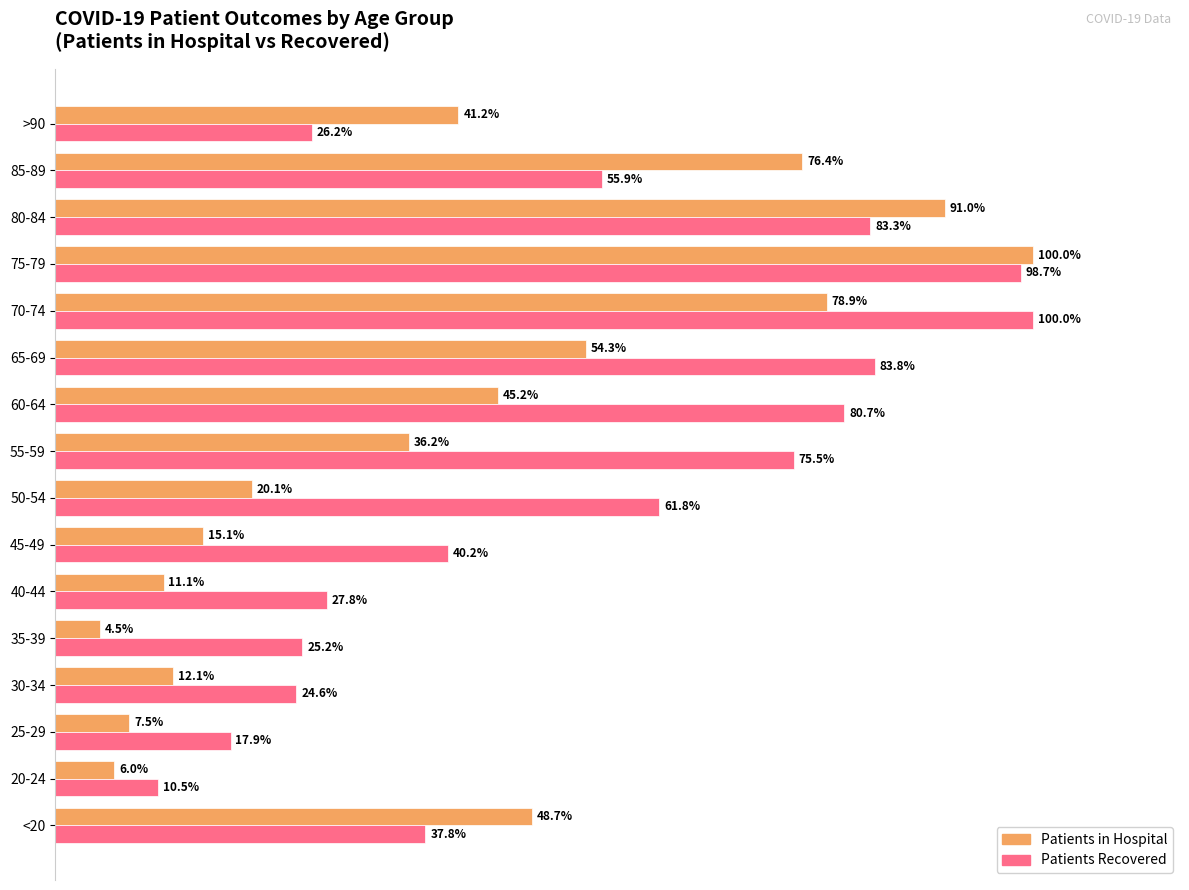

At which category is the sum across all series the highest?

75-79